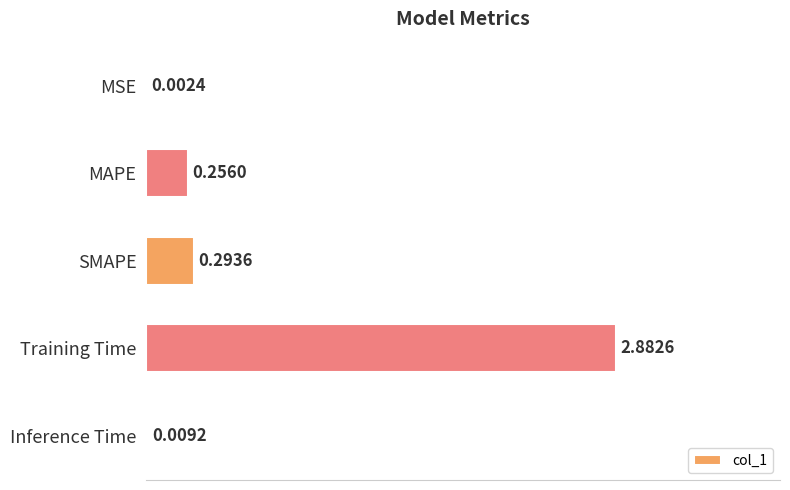

What is the sum of all values?

3.4